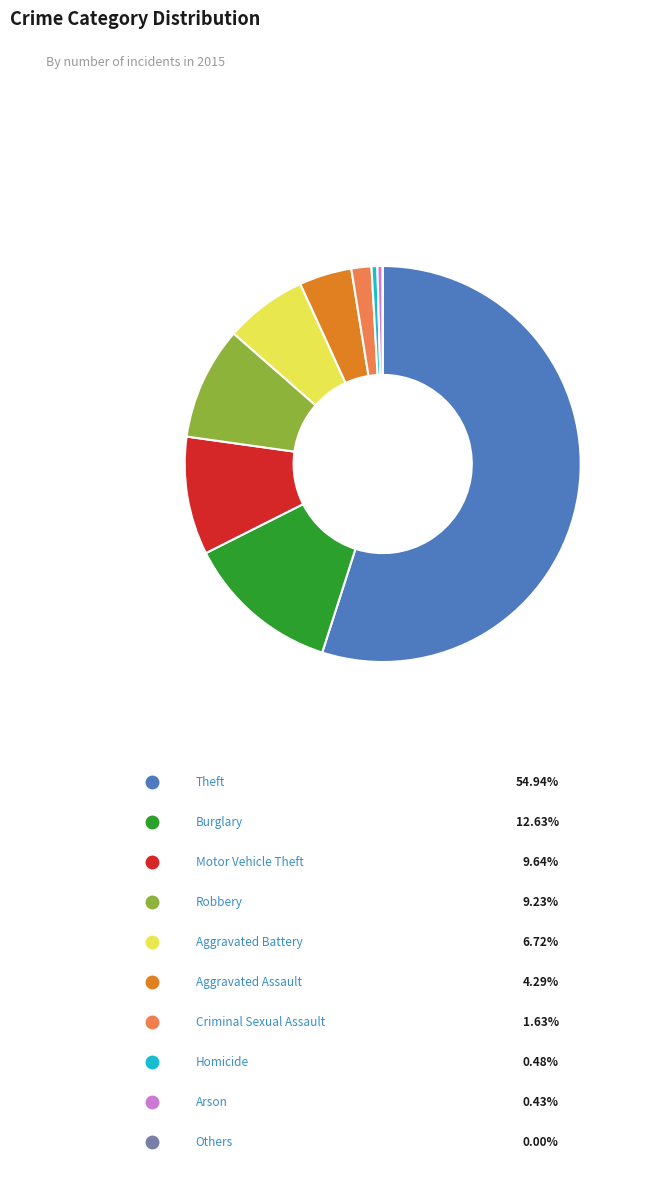

Is there any slice that represents more than half of the pie?

Yes